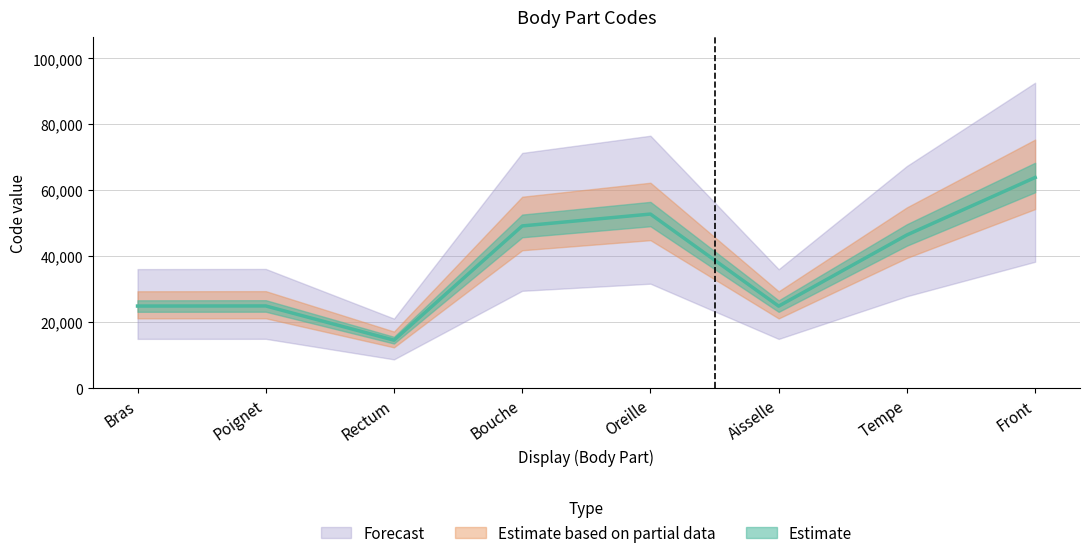

Read the value at Aisselle, to the nearest 100.

24900